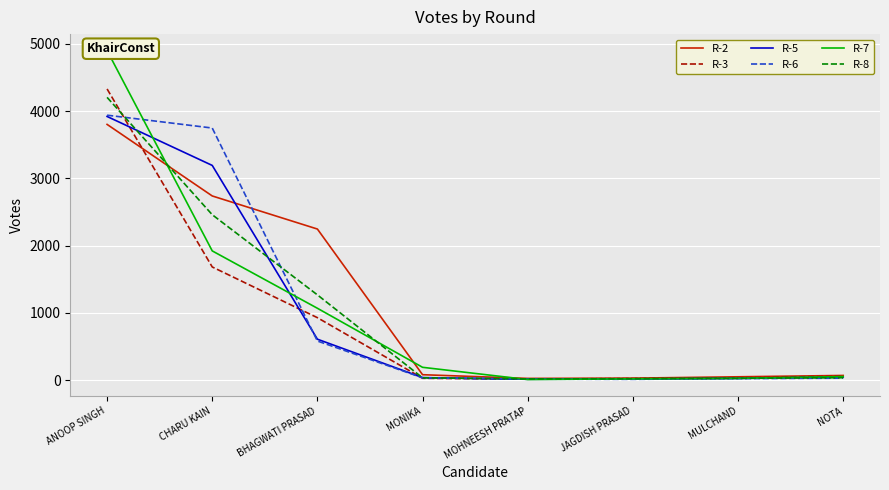

Which category has the highest value in the R-5 series?

ANOOP SINGH